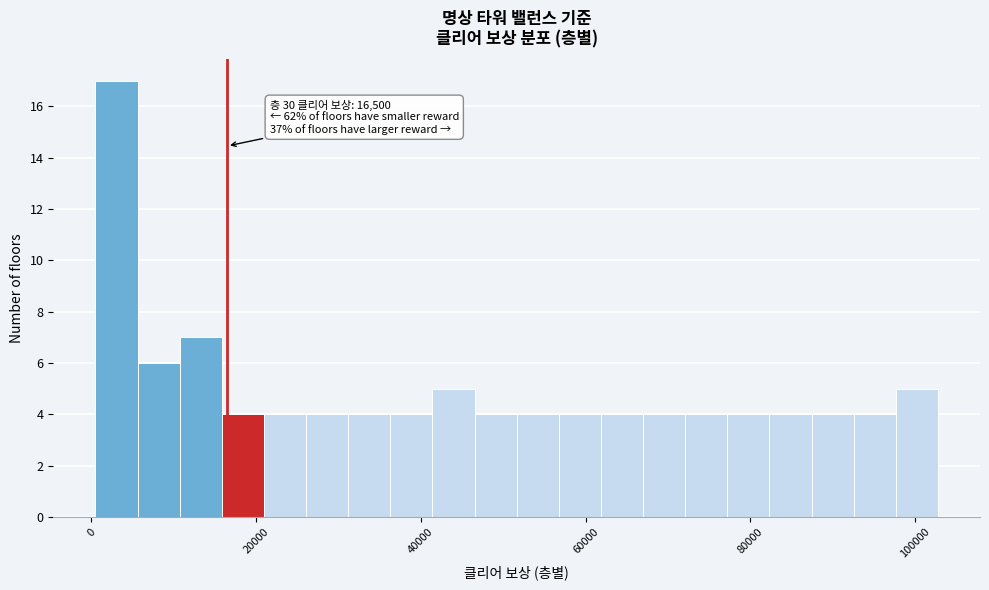

Around what value on the x-axis is the tallest bar? Give the approximate position of its centre, as read against the axis.

4000